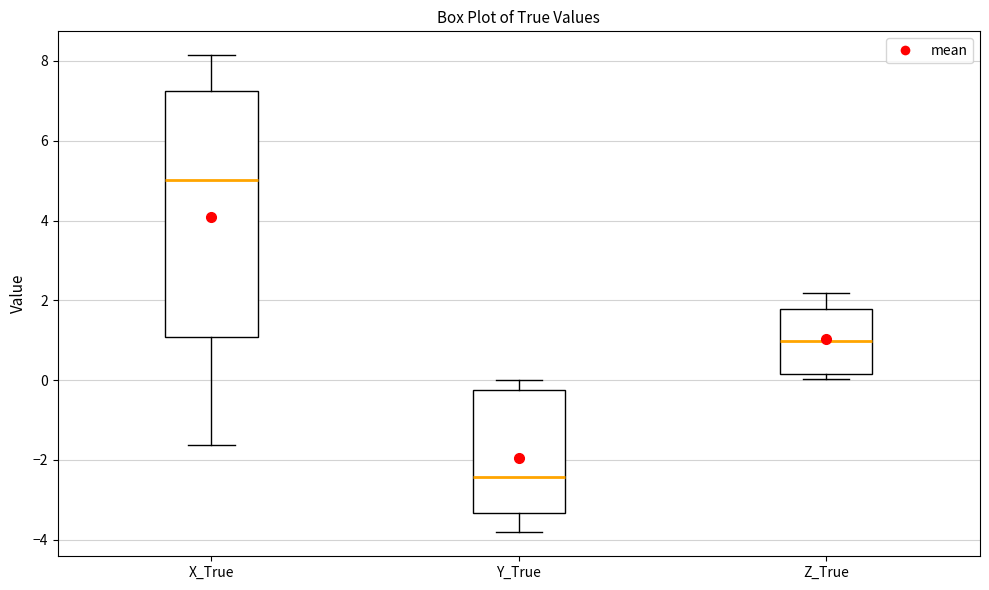

Which box is the tallest, from its lower edge to its upper edge?

X_True